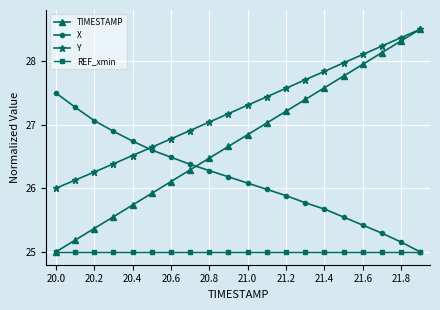

Which series has the widest spread of values?

TIMESTAMP